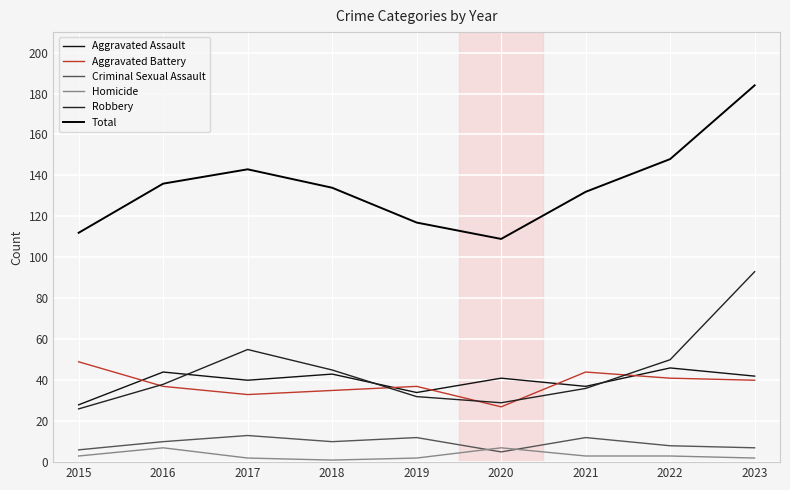

Reading left to right, transcribe all the data shown in this chart.

Aggravated Assault: 28	44	40	43	34	41	37	46	42
Aggravated Battery: 49	37	33	35	37	27	44	41	40
Criminal Sexual Assault: 6	10	13	10	12	5	12	8	7
Homicide: 3	7	2	1	2	7	3	3	2
Robbery: 26	38	55	45	32	29	36	50	93
Total: 112	136	143	134	117	109	132	148	184